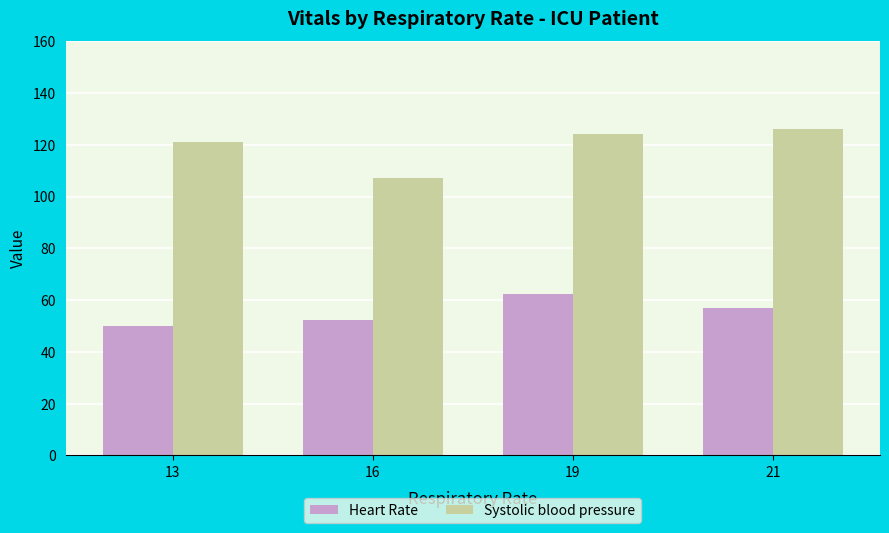

Which series has the largest range (max minus min)?

Systolic blood pressure